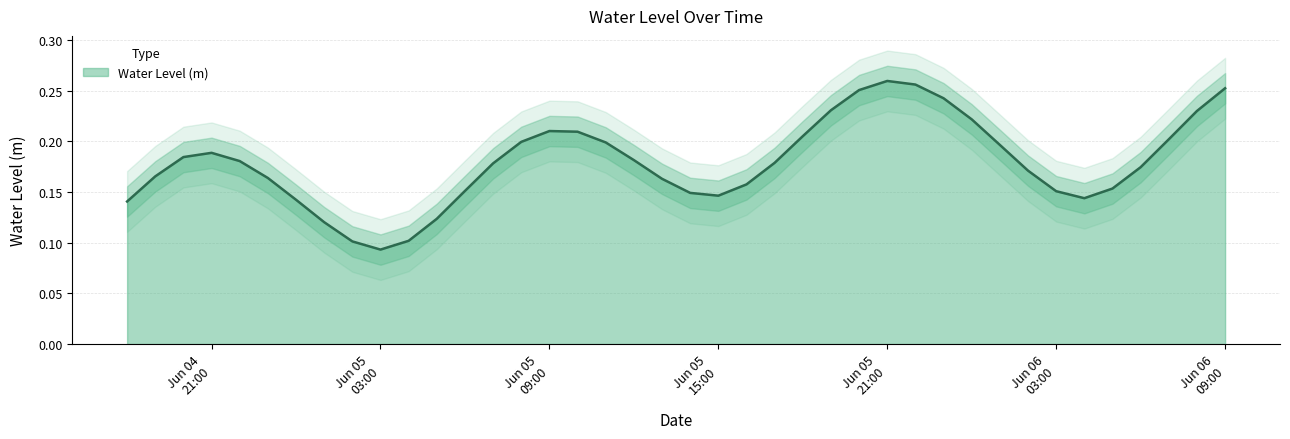

What is the difference between the second highest and minimum values?

0.2